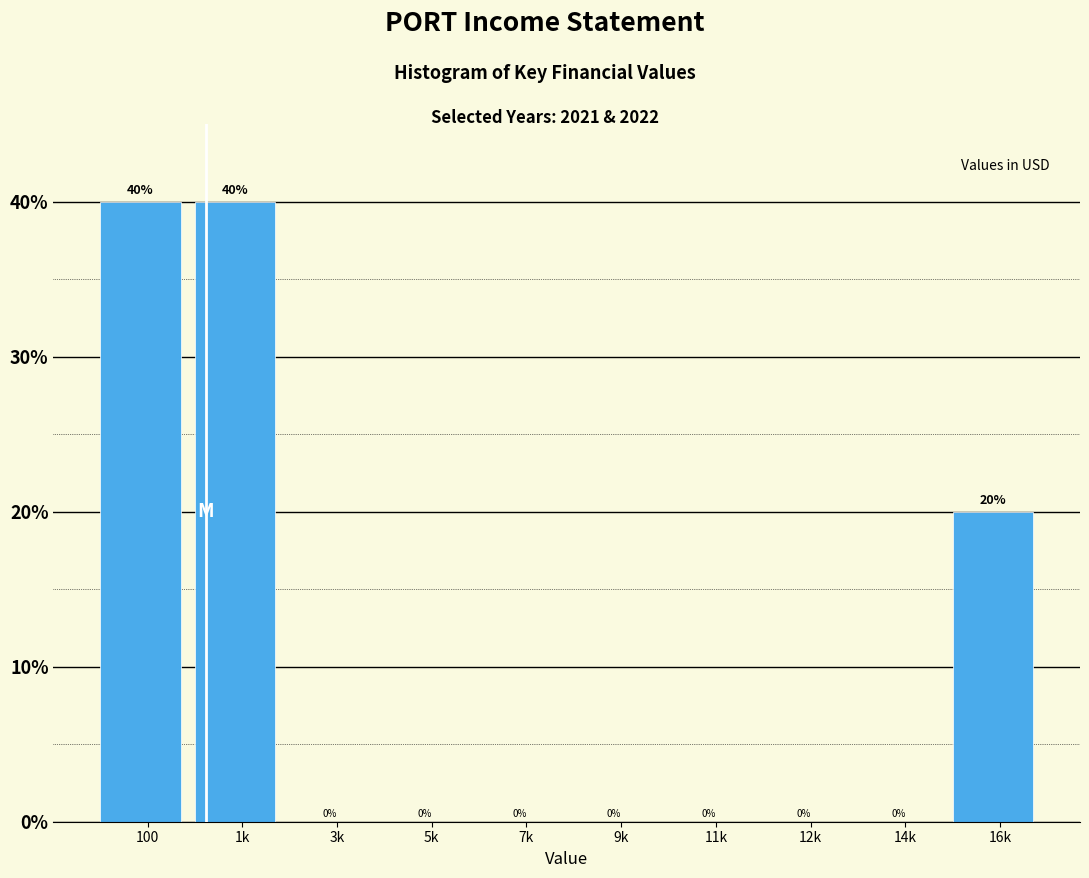

Reading left to right, extract all data points from this chart.

100=40	1k=40	3k=0	5k=0	7k=0	9k=0	11k=0	12k=0	14k=0	16k=20